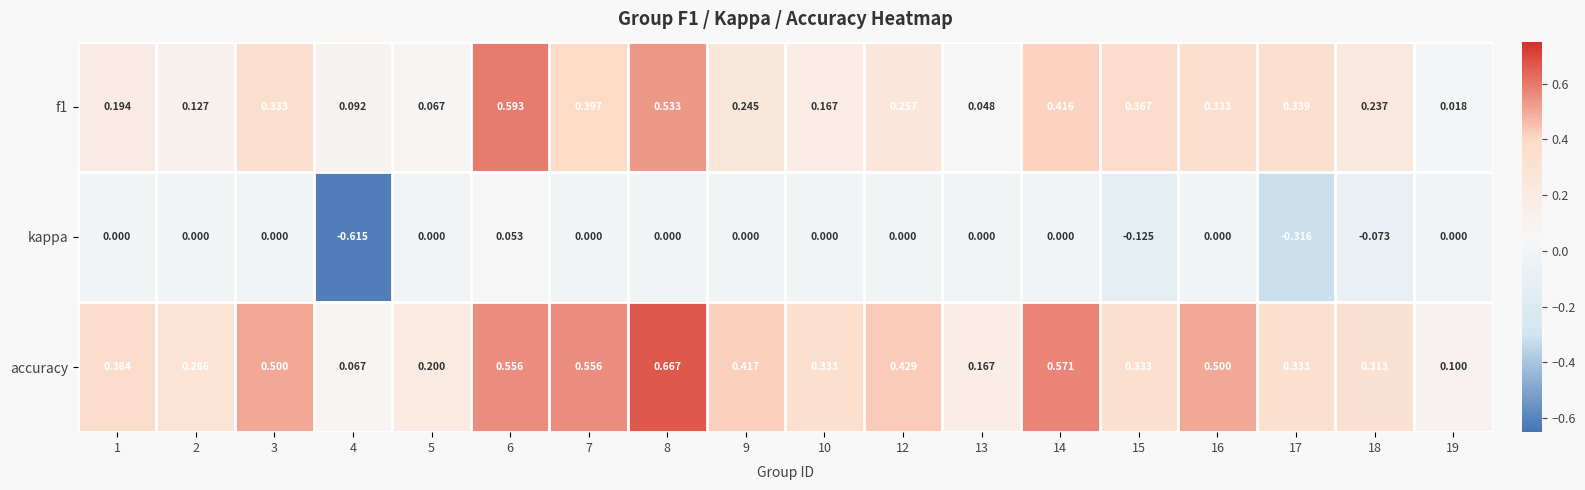

Which series has the widest spread of values?

kappa